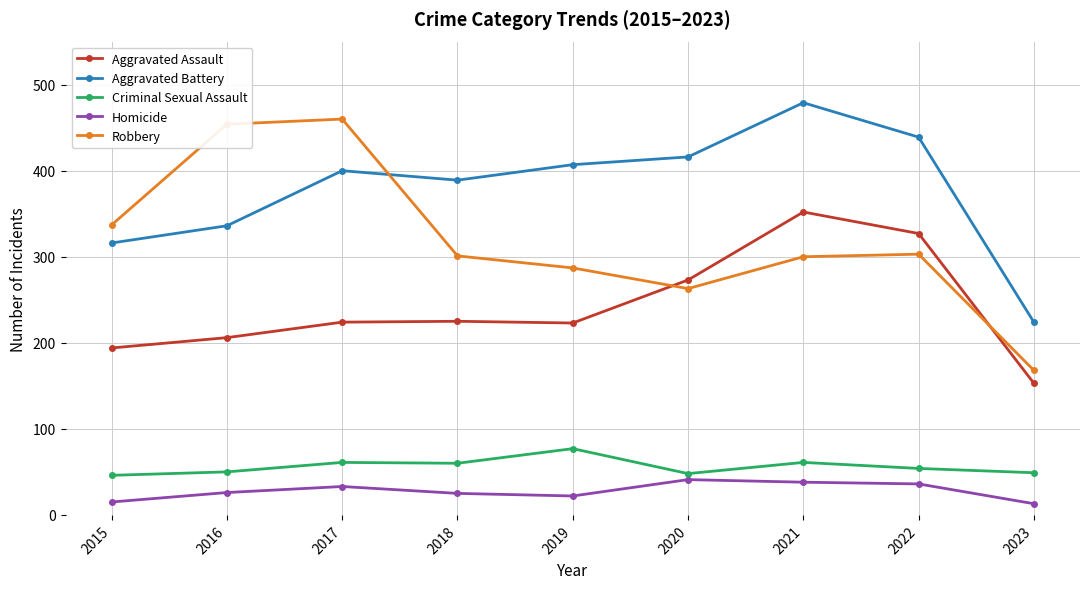

Which series has the widest spread of values?

Robbery